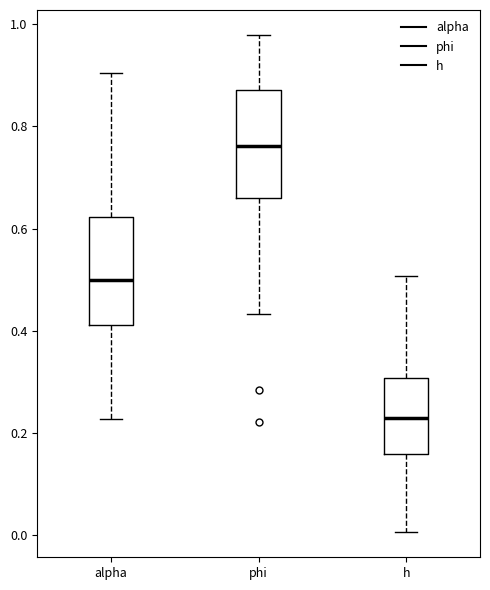

Which box's median line is the lowest?

h